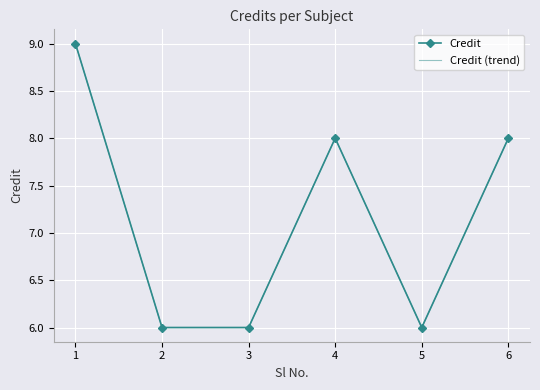

Where is Credit nearest to the value 7?

2